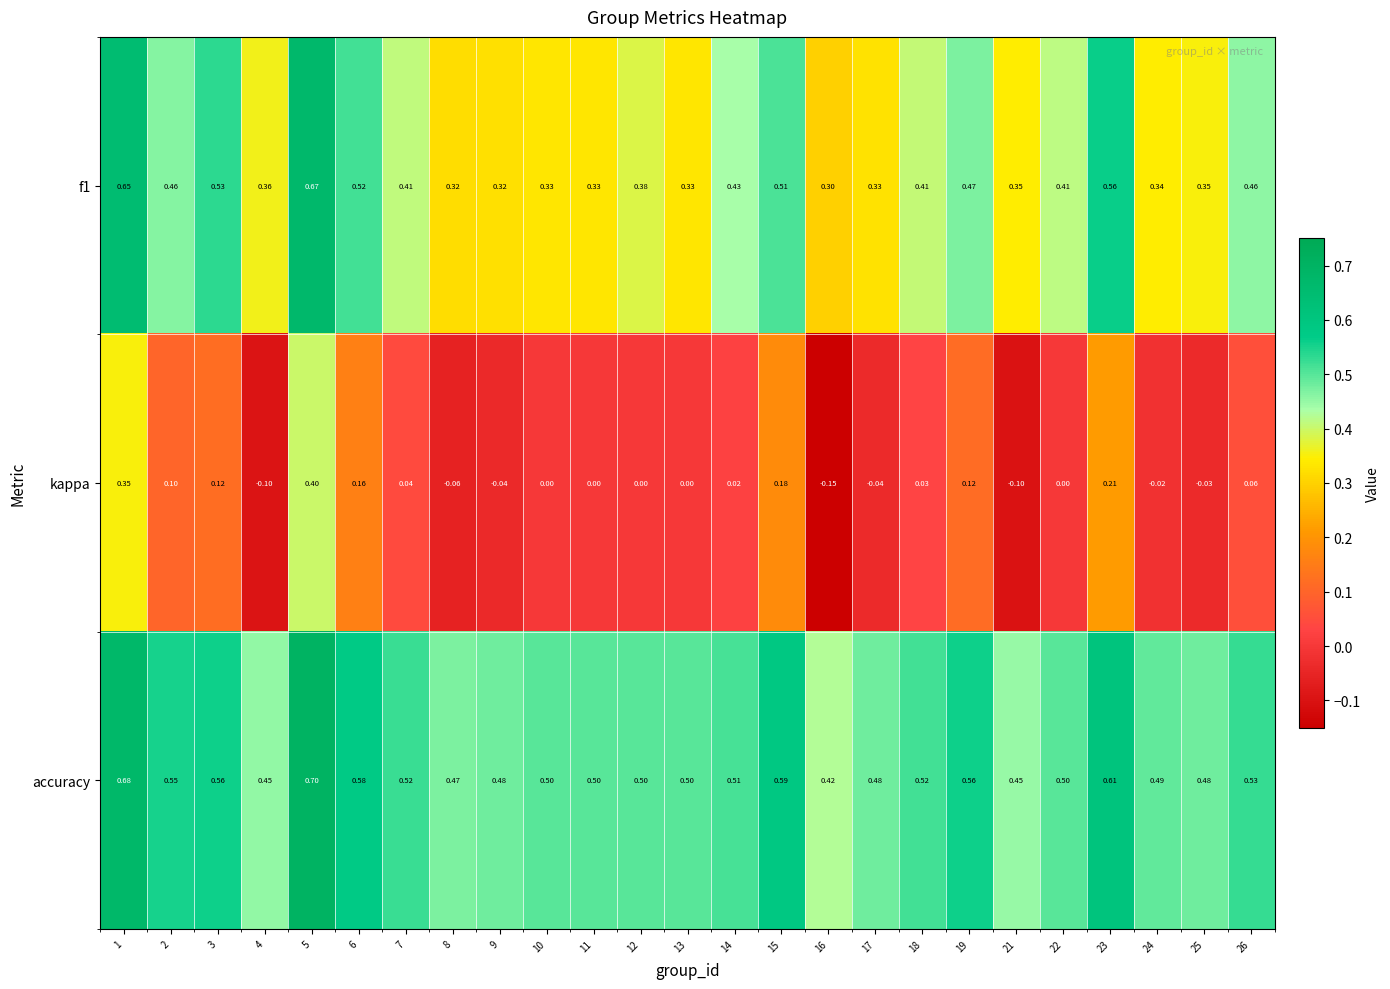

List the series in order of their peak value, lowest first.

kappa, f1, accuracy